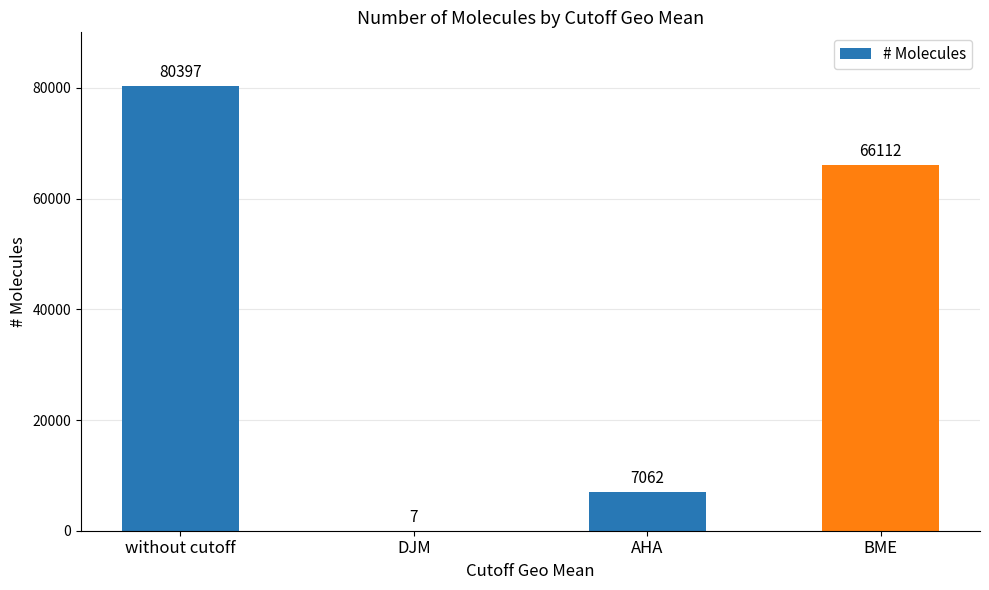

Reading left to right, what are all the values shown in this chart?

without cutoff=80397	DJM=7	AHA=7062	BME=66112